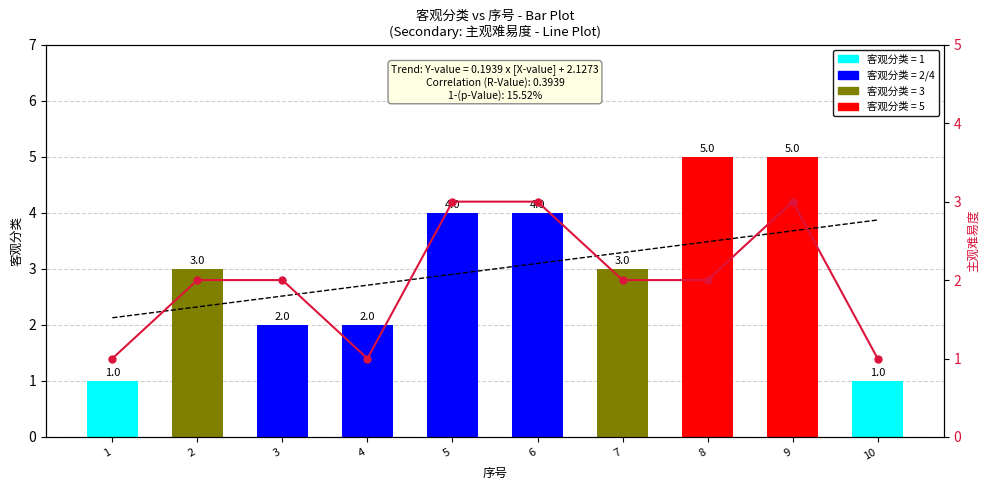

List the series in order of their peak value, highest first.

客观分类, 趋势线, 主观难易度